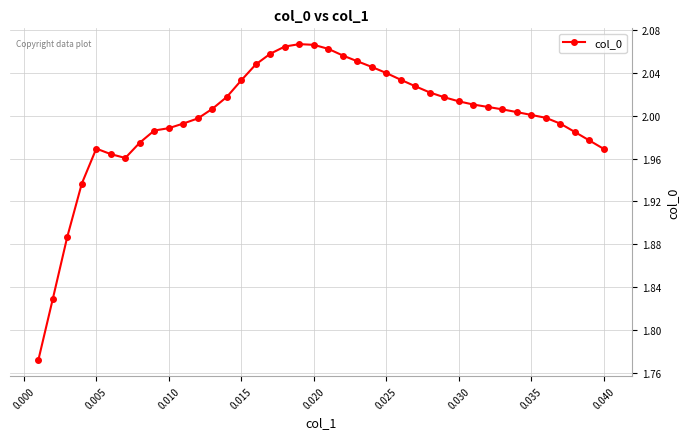

True or false: there are more than 0 points higher than both neighbors.

True